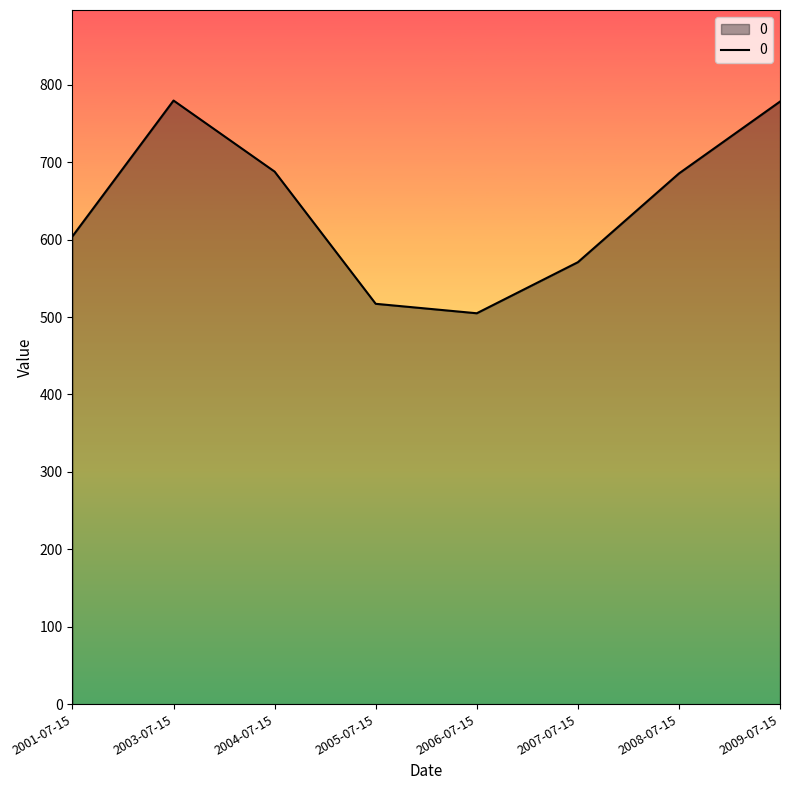

Which category has the lowest value across all series?

2006-07-15